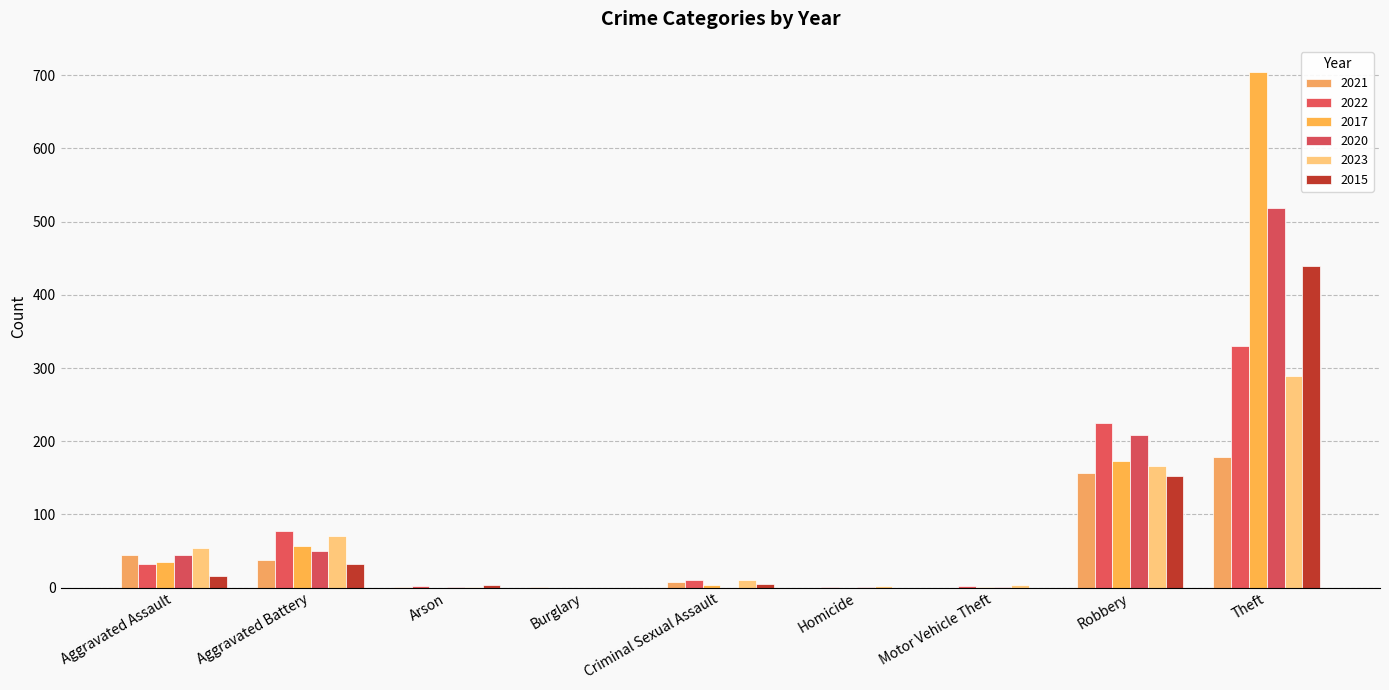

How many distinct data groups are displayed?

6